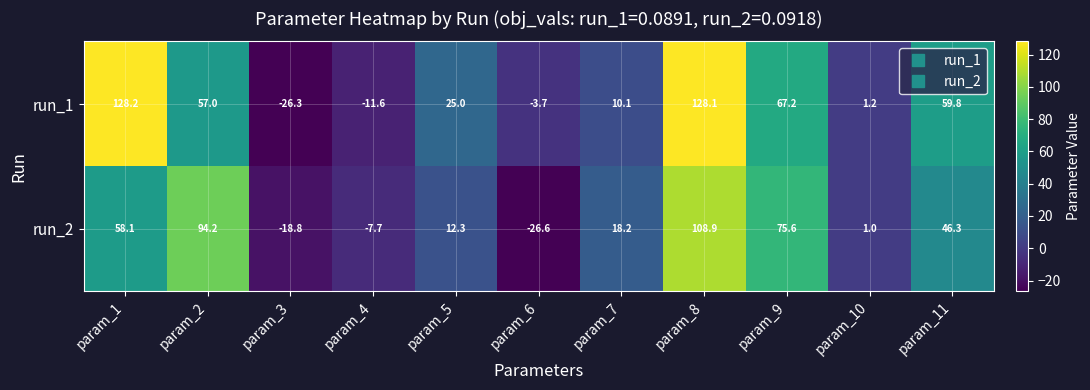

Which series changed the most between param_6 and param_9?

run_2